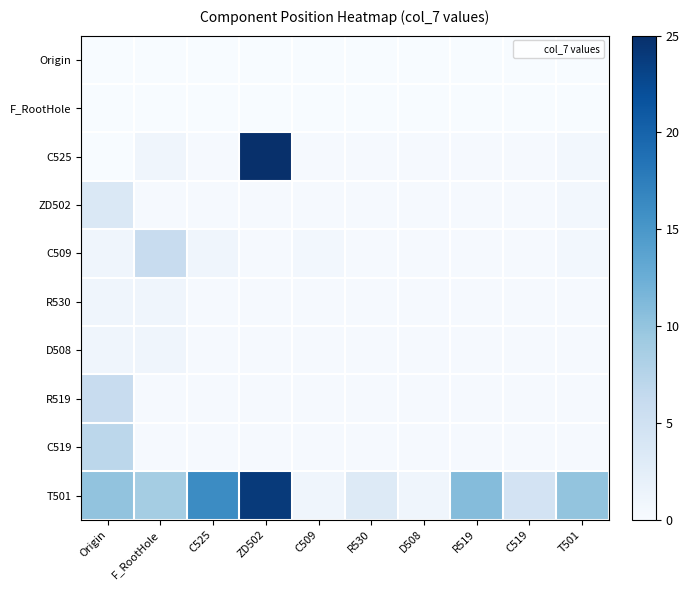

Rank the series at C509 from highest to lowest value.

T501, C509, C525, ZD502, R530, D508, R519, C519, Origin, F_RootHole